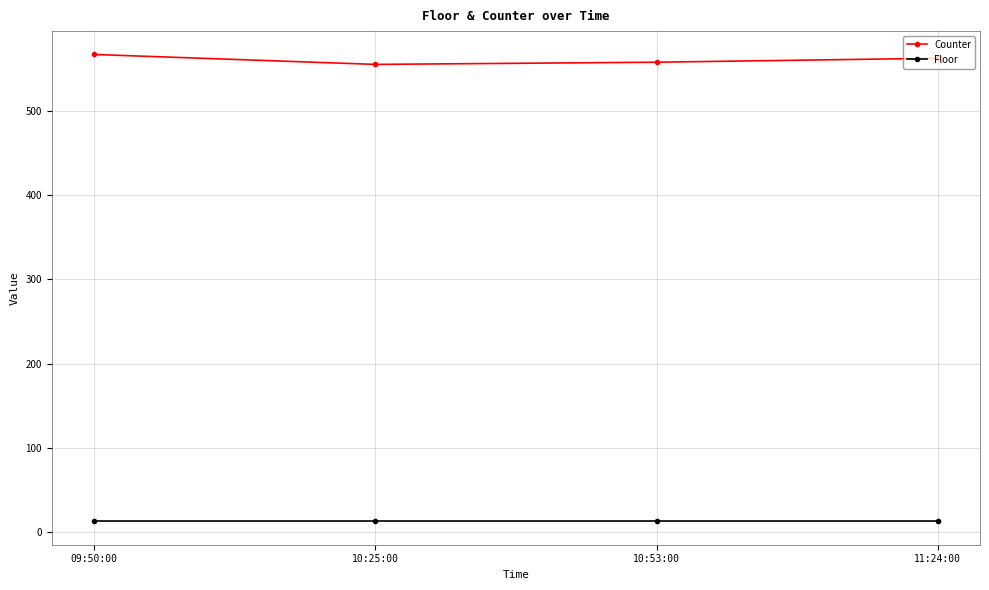

What is the value of the Floor point at the 3rd from the left?

13.0